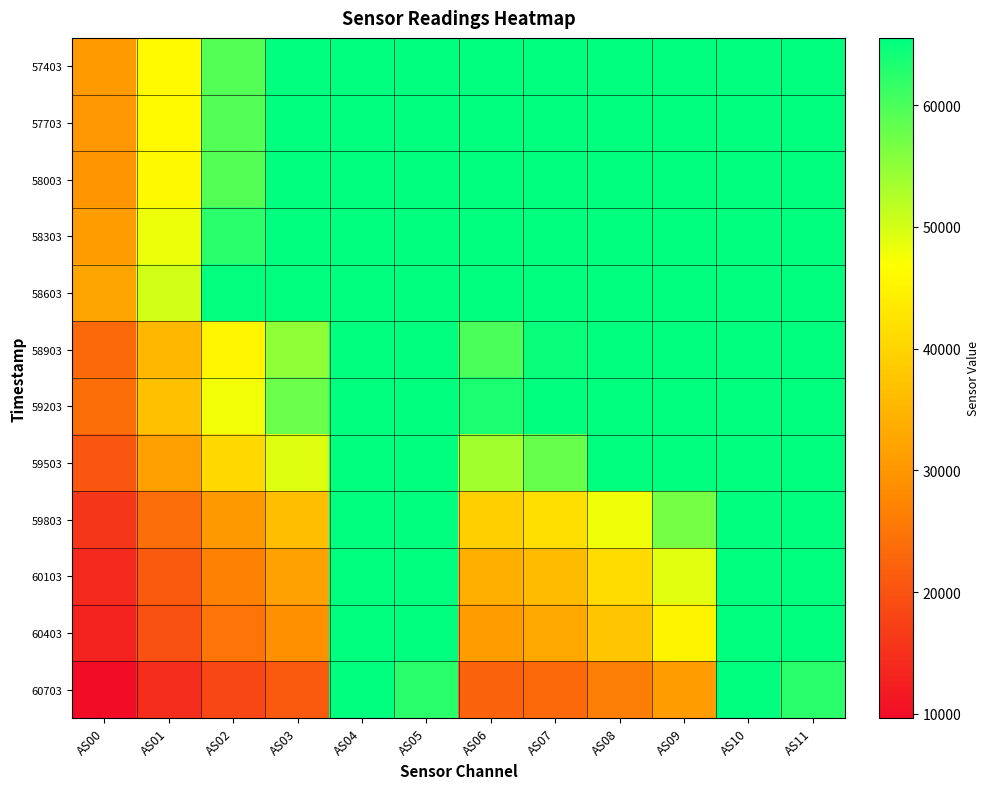

Reading left to right, extract all data points from this chart.

57403: AS00=30736	AS01=46117	AS02=59386	AS03=65535	AS04=65535	AS05=65535	AS06=65535	AS07=65535	AS08=65535	AS09=65535	AS10=65535	AS11=65535
57703: AS00=29968	AS01=46117	AS02=59537	AS03=65535	AS04=65535	AS05=65535	AS06=65535	AS07=65535	AS08=65535	AS09=65535	AS10=65535	AS11=65535
58003: AS00=29888	AS01=45979	AS02=59386	AS03=65535	AS04=65535	AS05=65535	AS06=65535	AS07=65535	AS08=65535	AS09=65535	AS10=65535	AS11=65535
58303: AS00=30971	AS01=48197	AS02=62363	AS03=65535	AS04=65535	AS05=65535	AS06=65535	AS07=65535	AS08=65535	AS09=65535	AS10=65535	AS11=65535
58603: AS00=32548	AS01=50166	AS02=65290	AS03=65535	AS04=65535	AS05=65535	AS06=65535	AS07=65535	AS08=65535	AS09=65535	AS10=65535	AS11=65535
58903: AS00=23272	AS01=35230	AS02=45353	AS03=54912	AS04=65535	AS05=65535	AS06=59922	AS07=64814	AS08=65535	AS09=65535	AS10=65535	AS11=65535
59203: AS00=24252	AS01=36856	AS02=47735	AS03=57870	AS04=65535	AS05=65535	AS06=63443	AS07=65535	AS08=65535	AS09=65535	AS10=65535	AS11=65535
59503: AS00=20773	AS01=31657	AS02=40843	AS03=49168	AS04=65535	AS05=65535	AS06=53578	AS07=57933	AS08=65535	AS09=65535	AS10=65535	AS11=65535
59803: AS00=15941	AS01=24056	AS02=30571	AS03=36463	AS04=65535	AS05=65535	AS06=39160	AS07=41932	AS08=47866	AS09=57013	AS10=65535	AS11=65535
60103: AS00=13995	AS01=21200	AS02=26838	AS03=31719	AS04=65535	AS05=65535	AS06=33895	AS07=36041	AS08=41145	AS09=49129	AS10=65535	AS11=65535
60403: AS00=13011	AS01=19715	AS02=25018	AS03=29245	AS04=65535	AS05=65535	AS06=31173	AS07=33050	AS08=37613	AS09=45043	AS10=65535	AS11=65535
60703: AS00=9659	AS01=14461	AS02=18202	AS03=21023	AS04=65535	AS05=62283	AS06=22217	AS07=23224	AS08=26263	AS09=31222	AS10=65535	AS11=62285